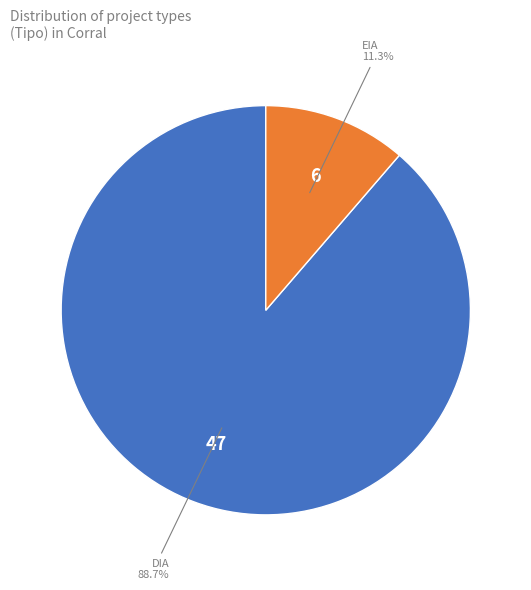

What is the total percentage of DIA and EIA?

100.0%